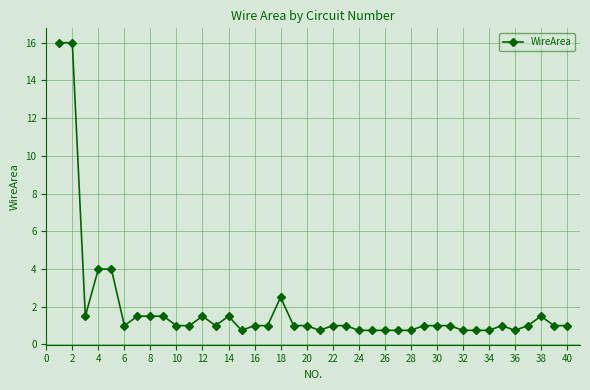

How many categories are shown in the chart?

40